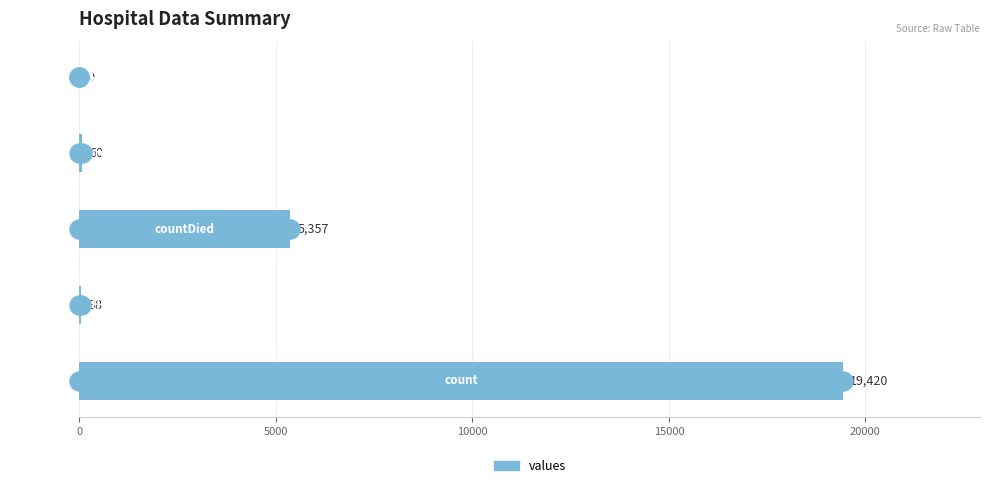

Are the bars horizontal?

Yes